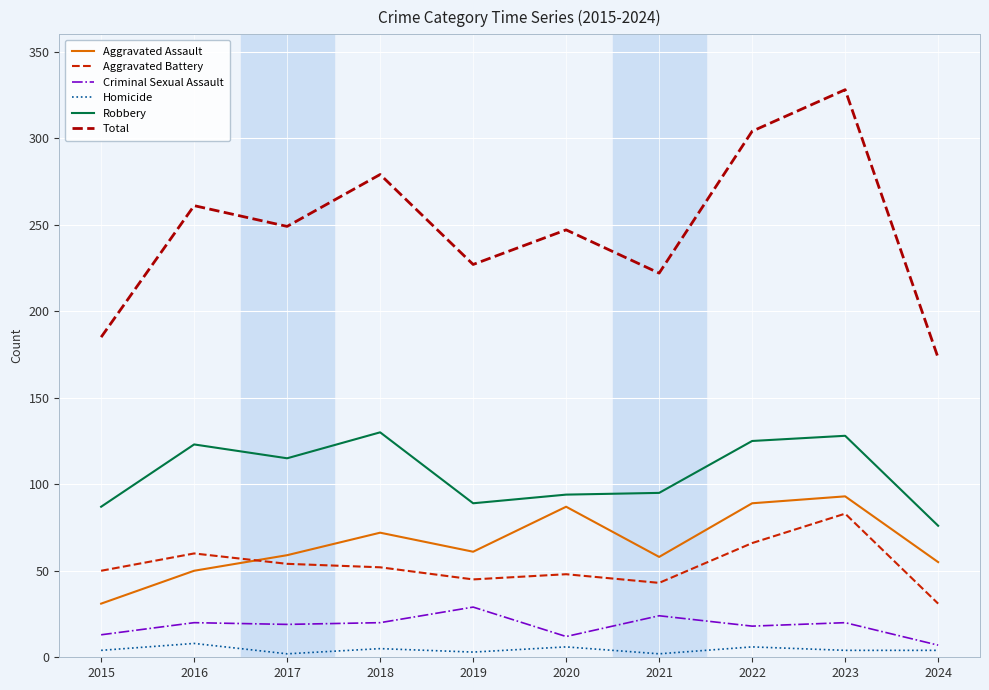

At which category does Aggravated Assault reach its first local valley?

2019